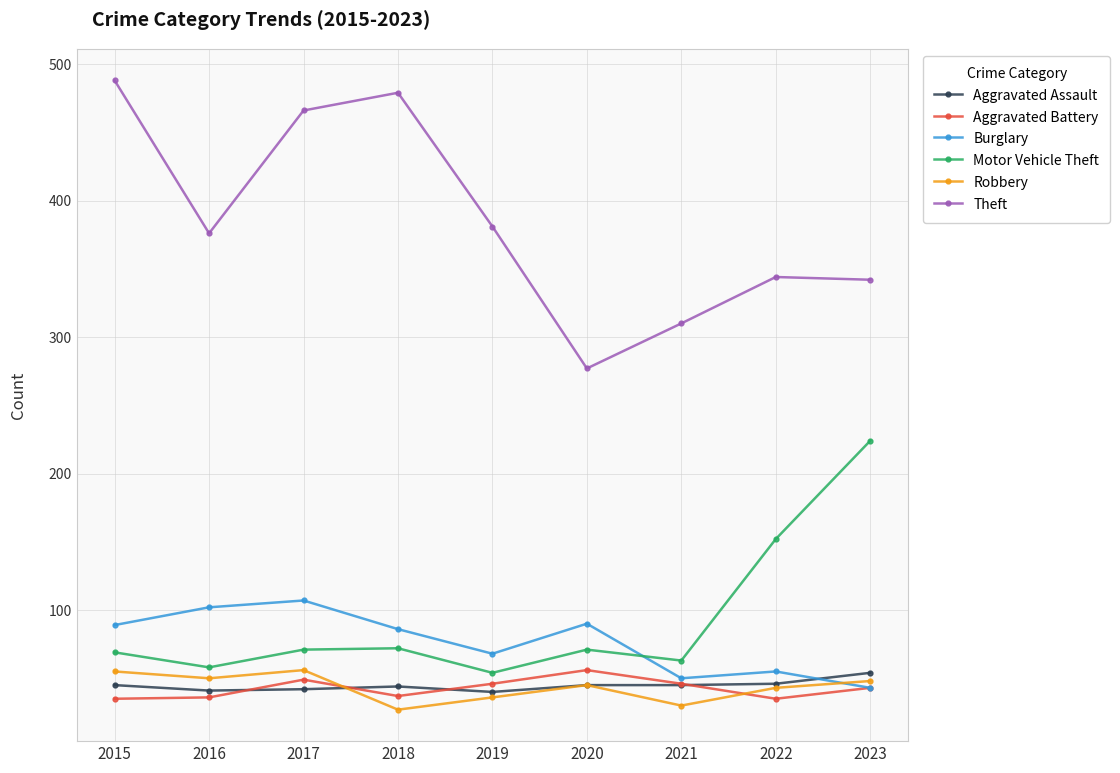

At which category does Motor Vehicle Theft reach its first local valley?

2016